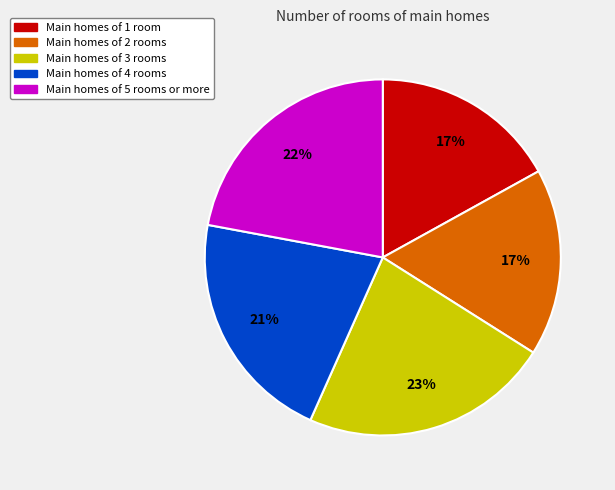

Is there any slice that represents more than half of the pie?

No